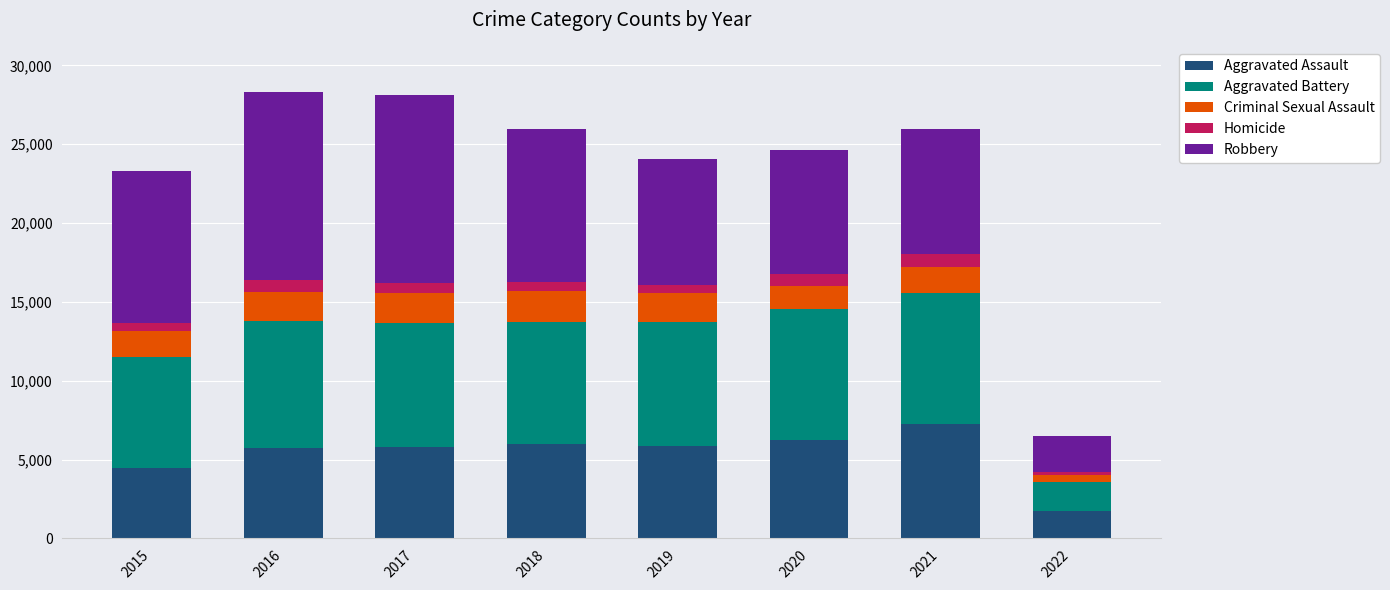

How many values in the Aggravated Assault series are below 5840?

4